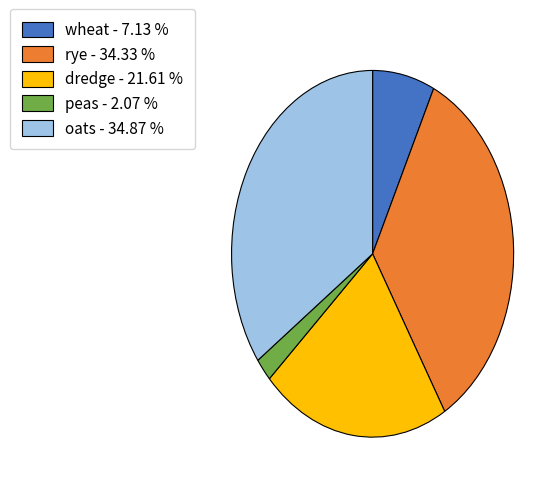

Does peas represent more than half of the total?

No